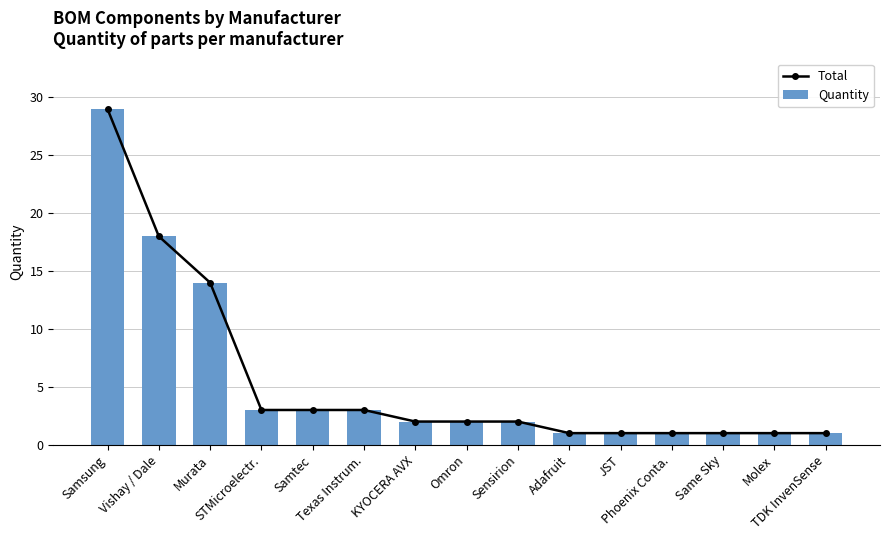

What are all the series names shown in the legend?

Total, Quantity